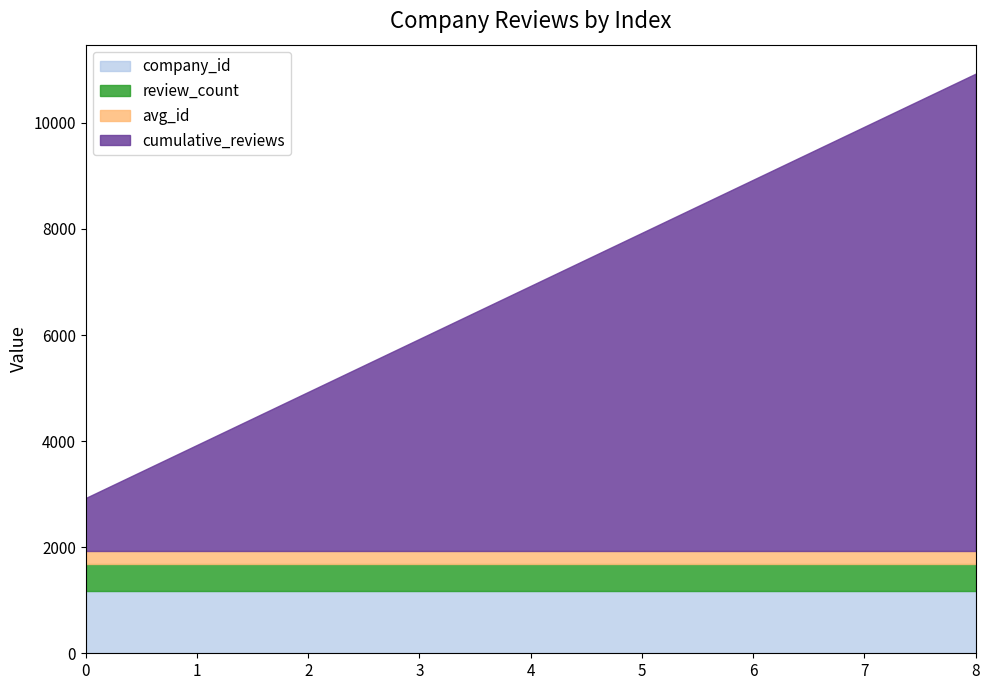

What is the total value across all series at 1?

3928.8